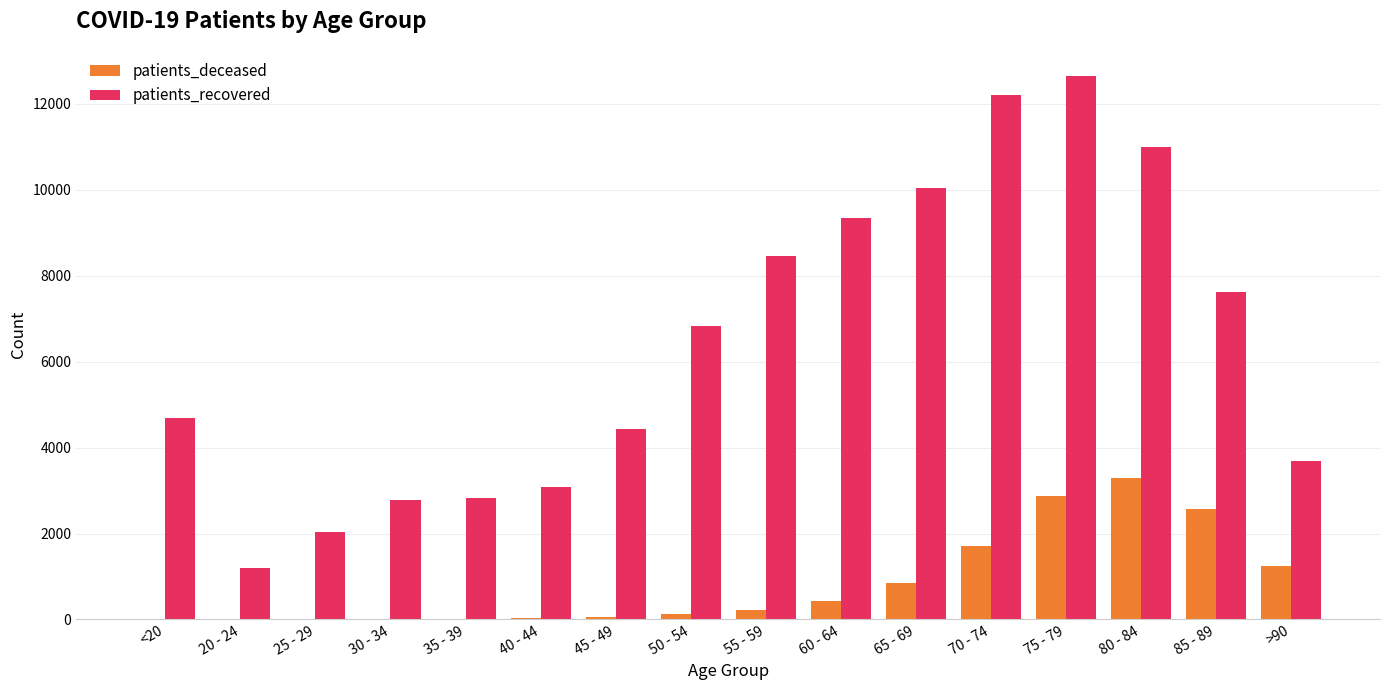

True or false: patients_recovered has a value of 8460 at 55 - 59.

True